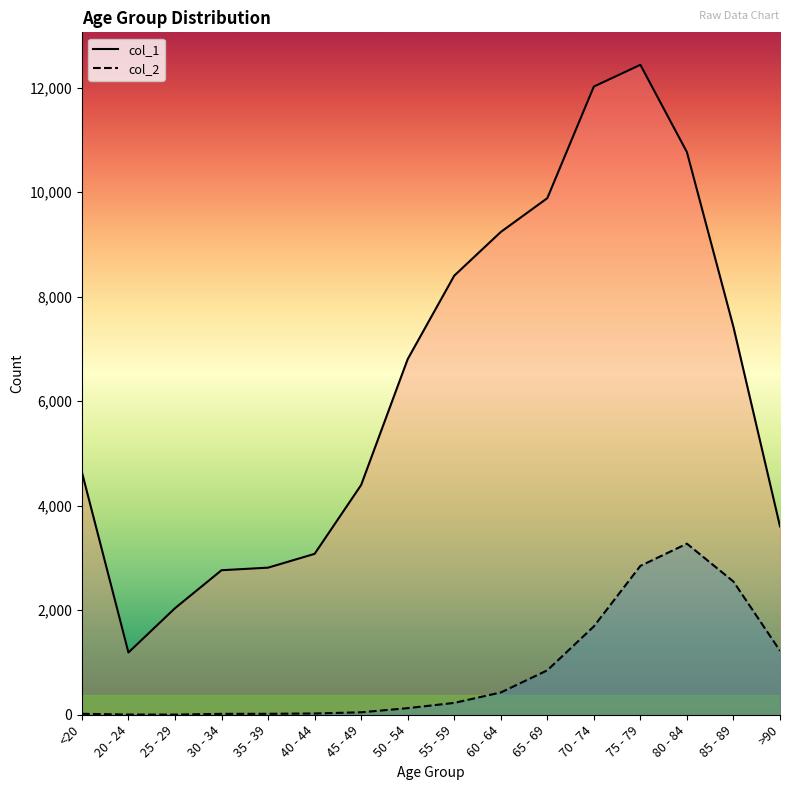

True or false: col_2 and col_1 intersect in this chart.

False